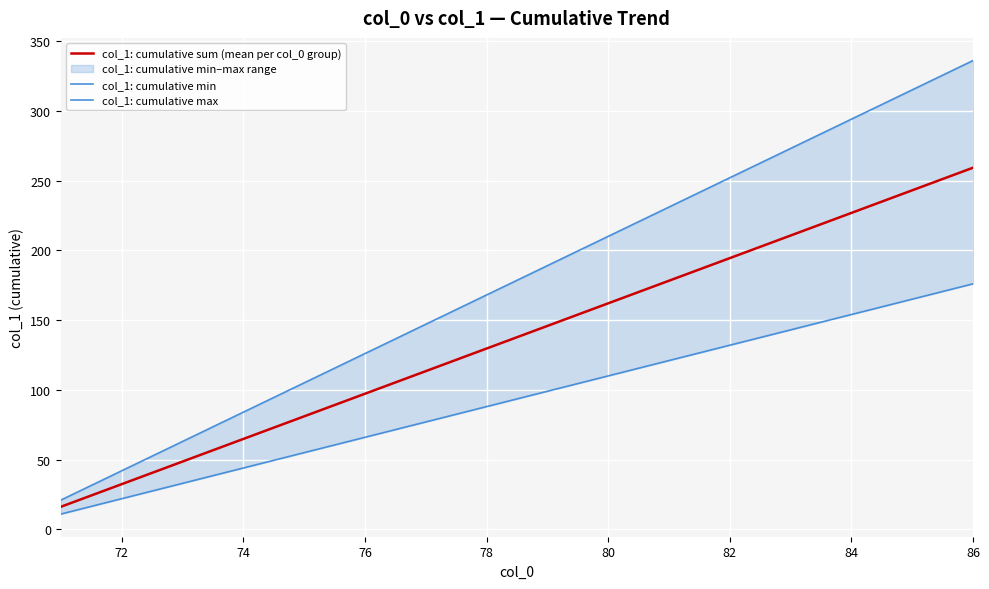

How many lines are shown in the chart?

3